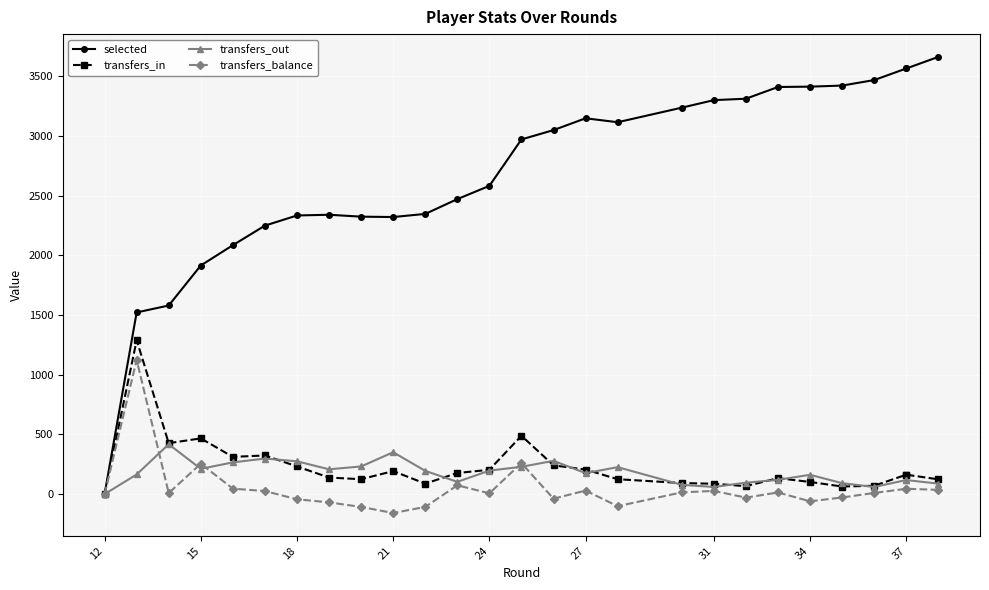

What is the minimum value shown in the chart?

-158